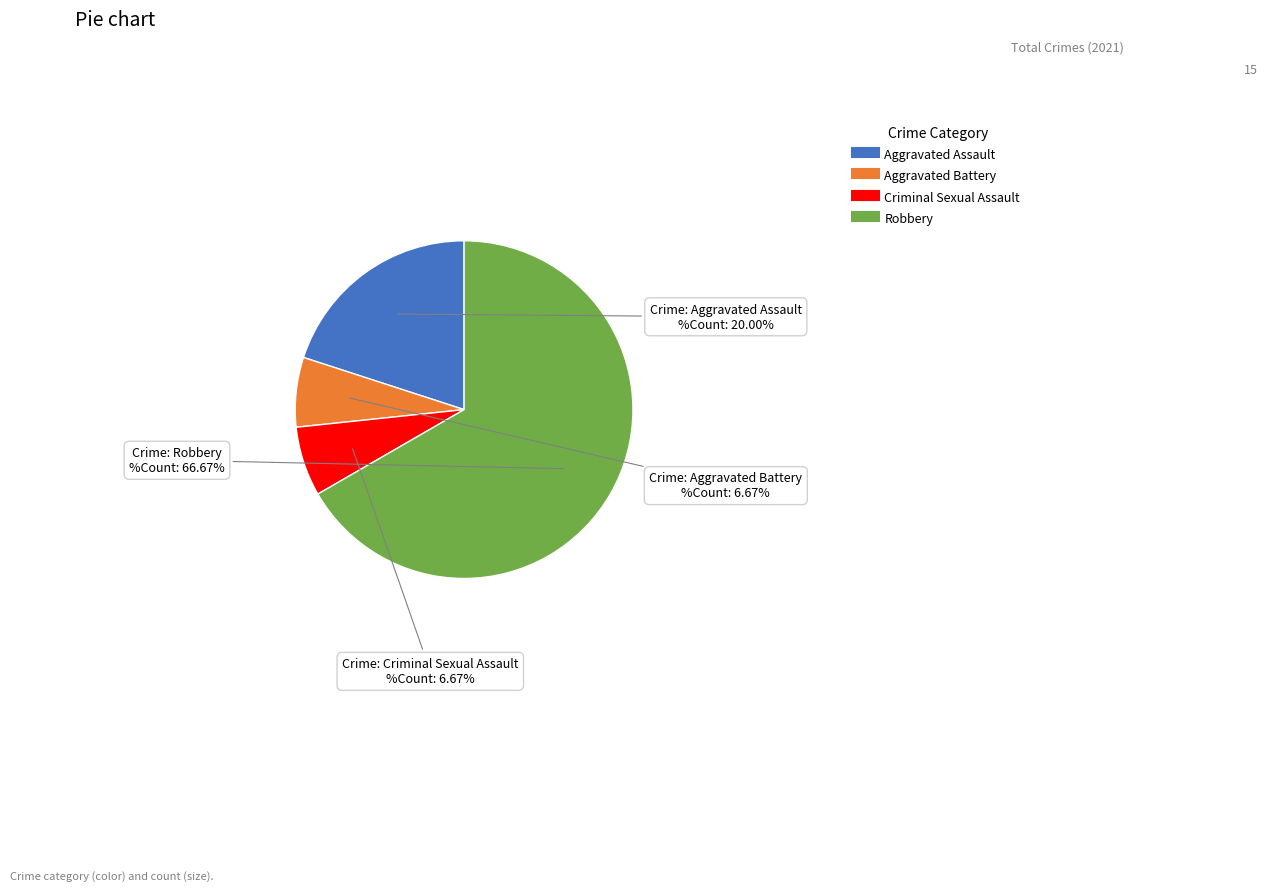

Count the number of slices in the pie.

4